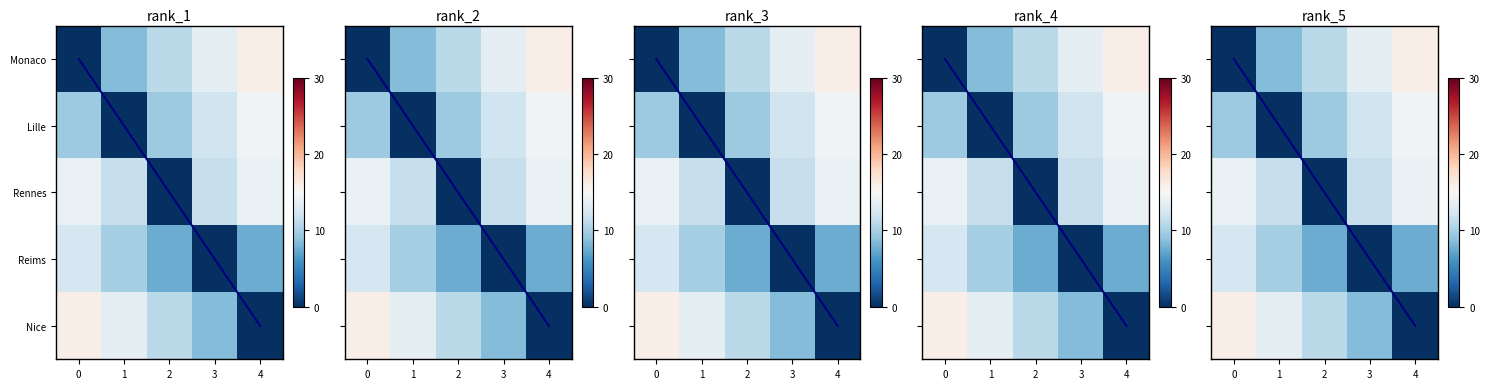

The Reims series shows 11.5 at 2. True or false?

False